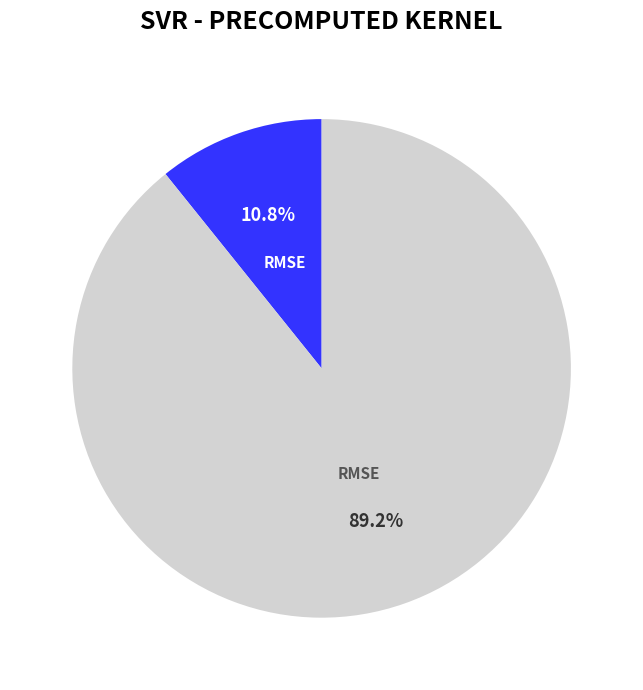

Does any single category account for the majority?

Yes